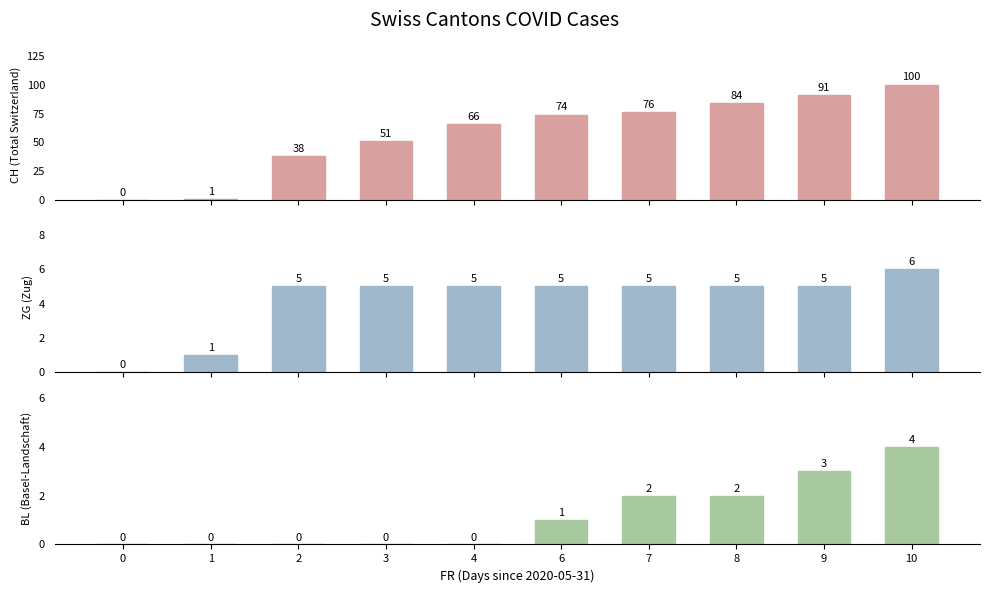

Does the chart contain any negative values?

No